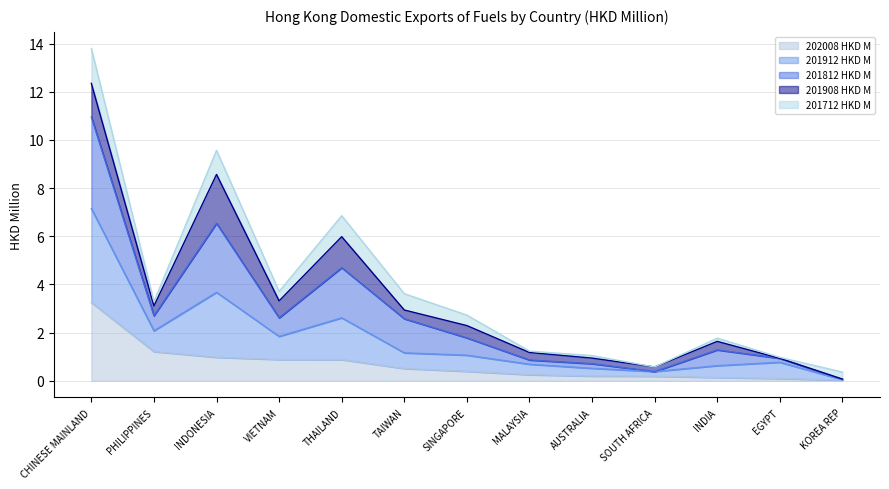

What is the sum of the 202008 HKD M values at AUSTRALIA and KOREA REP?

0.2